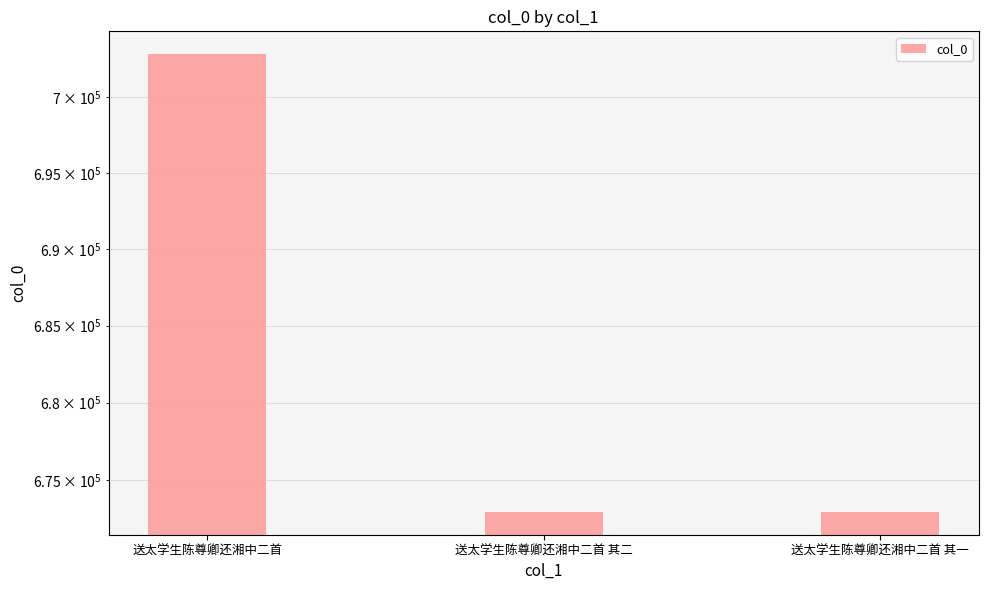

What is the sum of the values at 送太学生陈尊卿还湘中二首 其一 and 送太学生陈尊卿还湘中二首 其二?

1345963